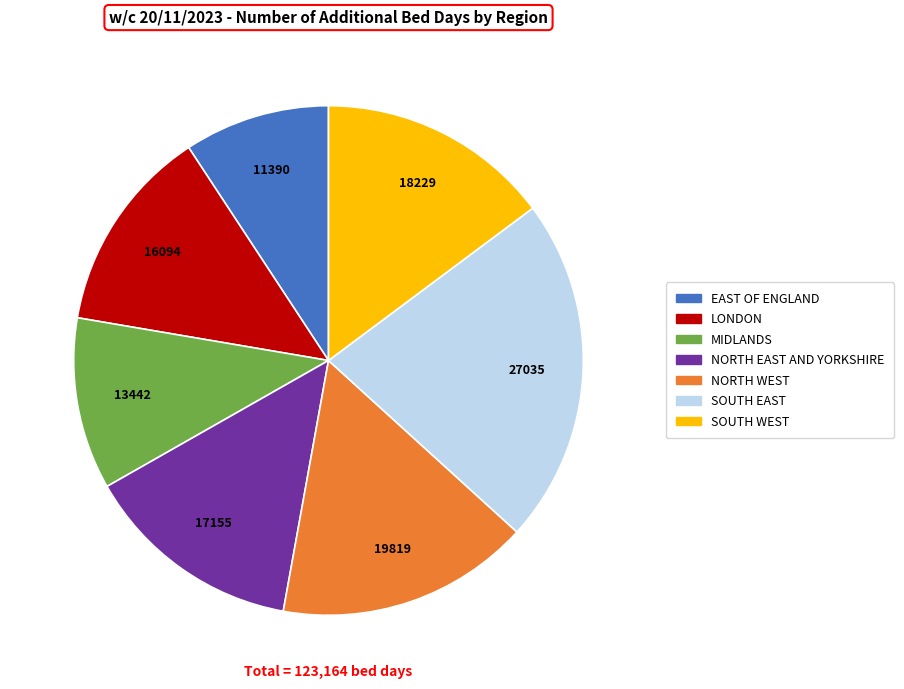

Is there any slice that represents more than half of the pie?

No